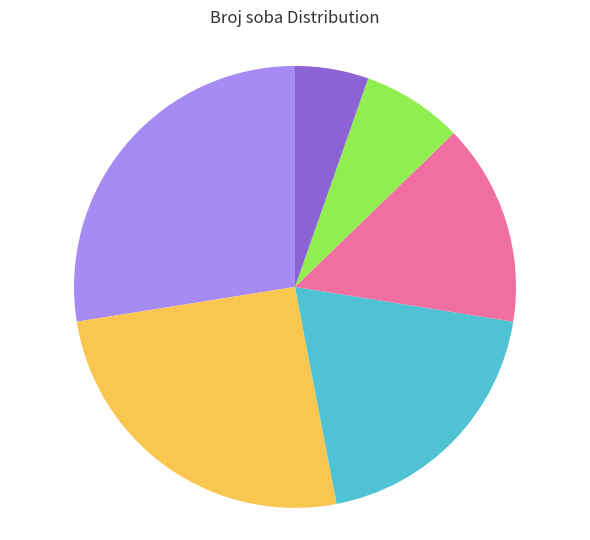

Does any single category account for the majority?

No